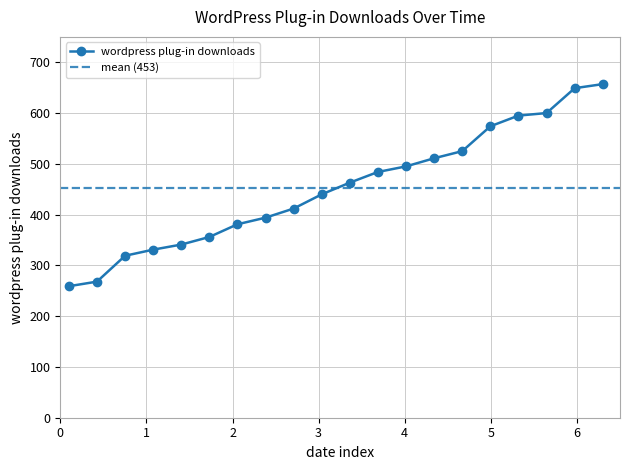

What is the value of the wordpress plug-in downloads point at the 1st from the left?

259